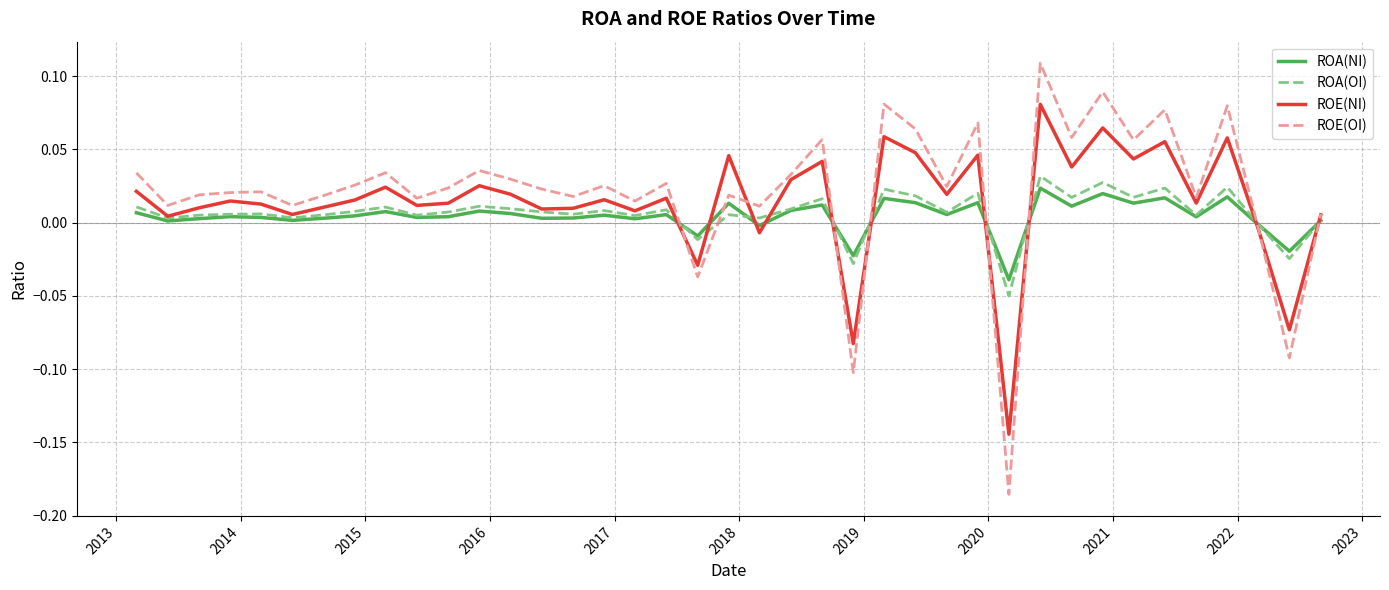

Which series has the widest spread of values?

ROE(OI)